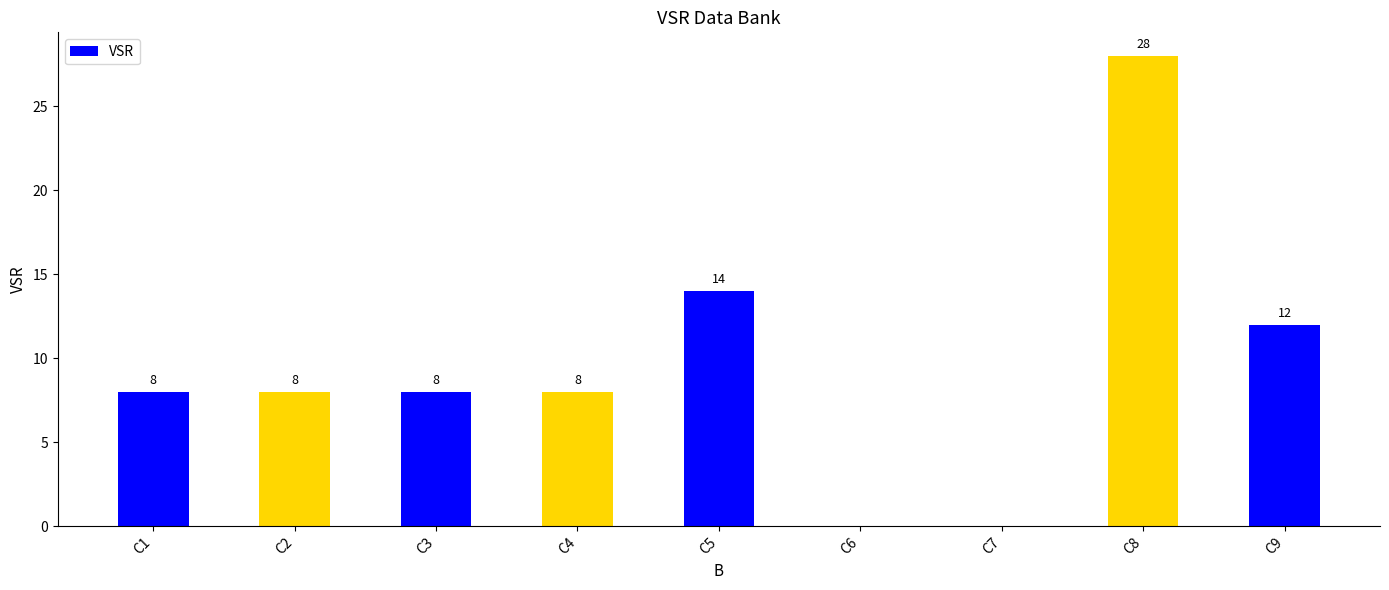

The value at C1 is 13. True or false?

False